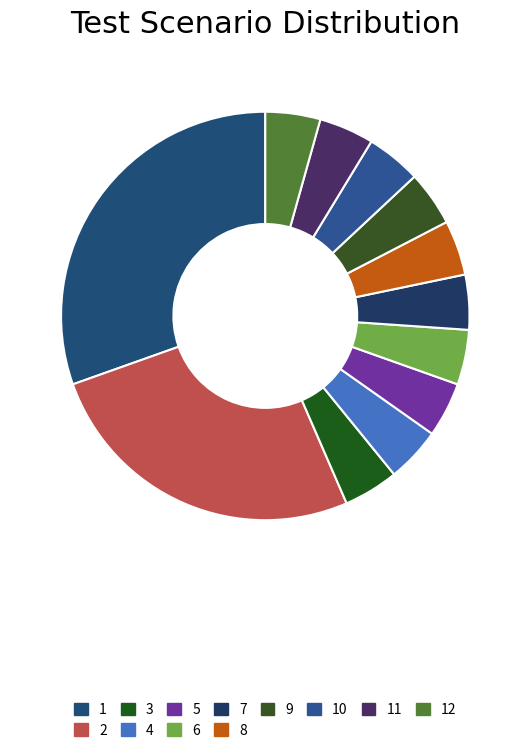

How many slices are in this pie chart?

12